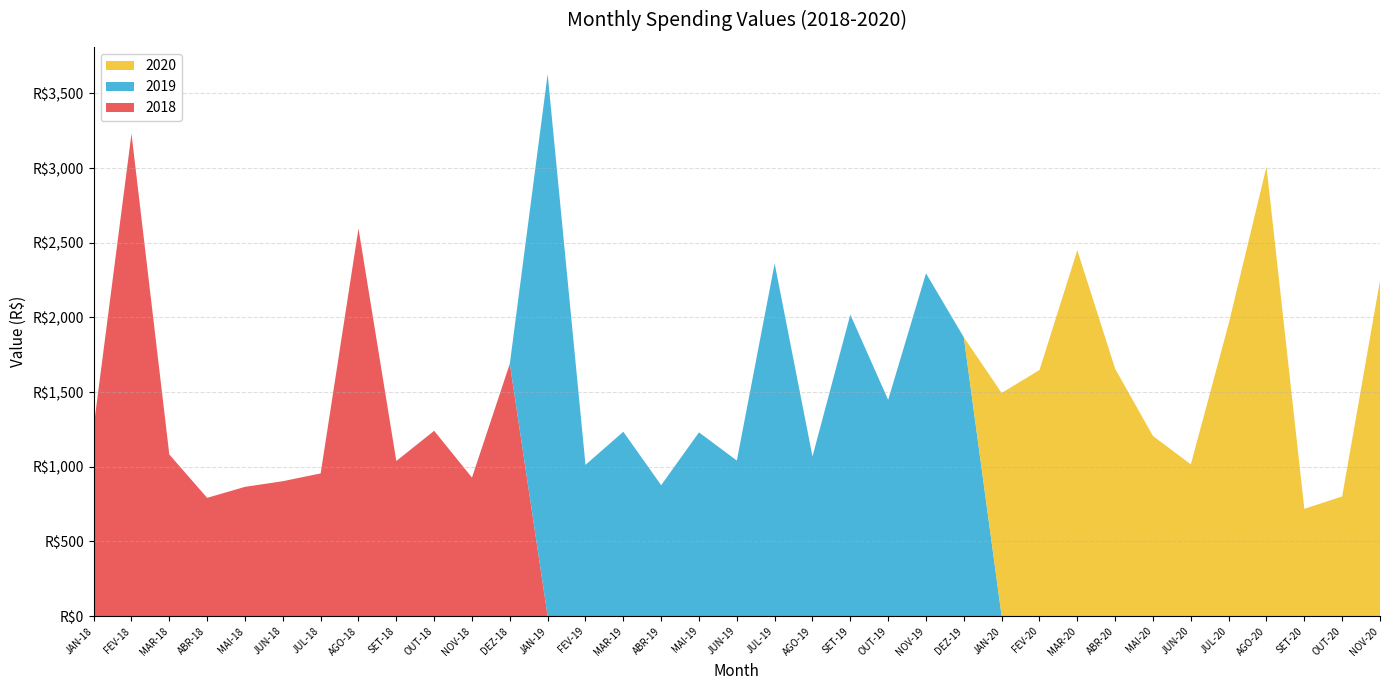

Reading left to right, transcribe all the data shown in this chart.

2018-2019: 1267.0	3230.5	1082.5	792.3	865.9	903.6	955.8	2596.0	1038.9	1241.1	927.9	1690.3	3629.5	1013.2	1234.9	877.0	1230.7	1042.0	2361.3	1069.6	2019.1	1448.4	2295.7	1867.0	0.0	0.0	0.0	0.0	0.0	0.0	0.0	0.0	0.0	0.0	0.0
2020: 0.0	0.0	0.0	0.0	0.0	0.0	0.0	0.0	0.0	0.0	0.0	0.0	0.0	0.0	0.0	0.0	0.0	0.0	0.0	0.0	0.0	0.0	0.0	0.0	1494.6	1648.2	2450.1	1656.3	1206.3	1016.6	1957.8	3009.3	718.5	801.8	2246.5